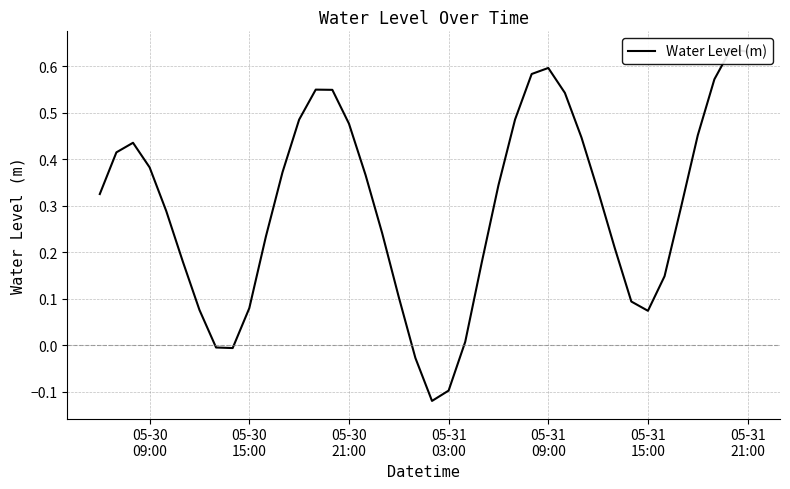

What is the sum of all values?

11.9